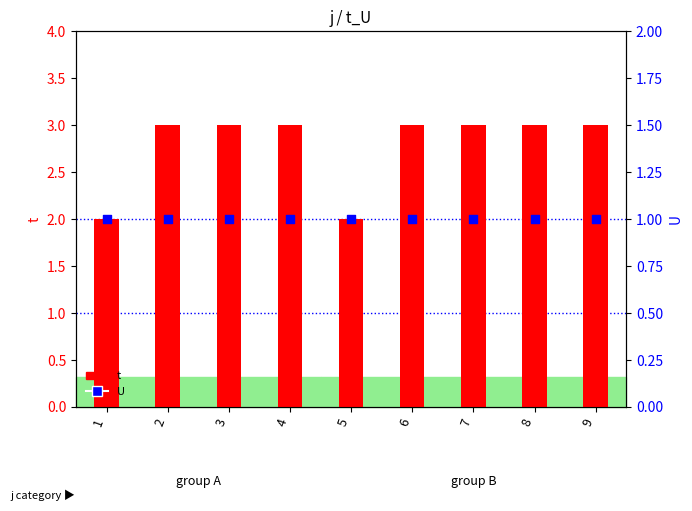

What are all the series names shown in the legend?

t, U